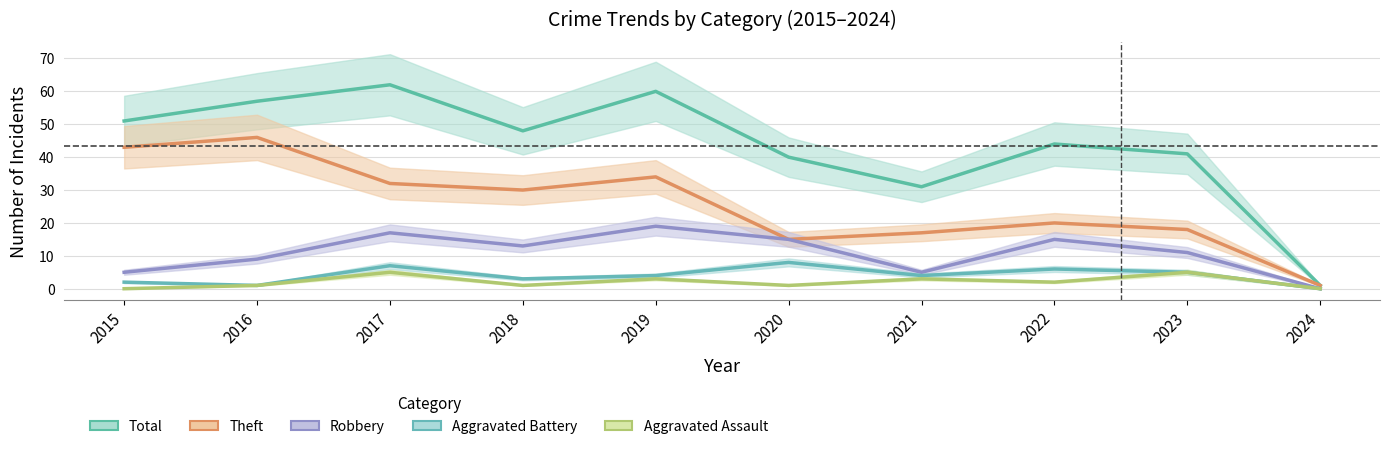

What is the sum of all Aggravated Battery values?

40